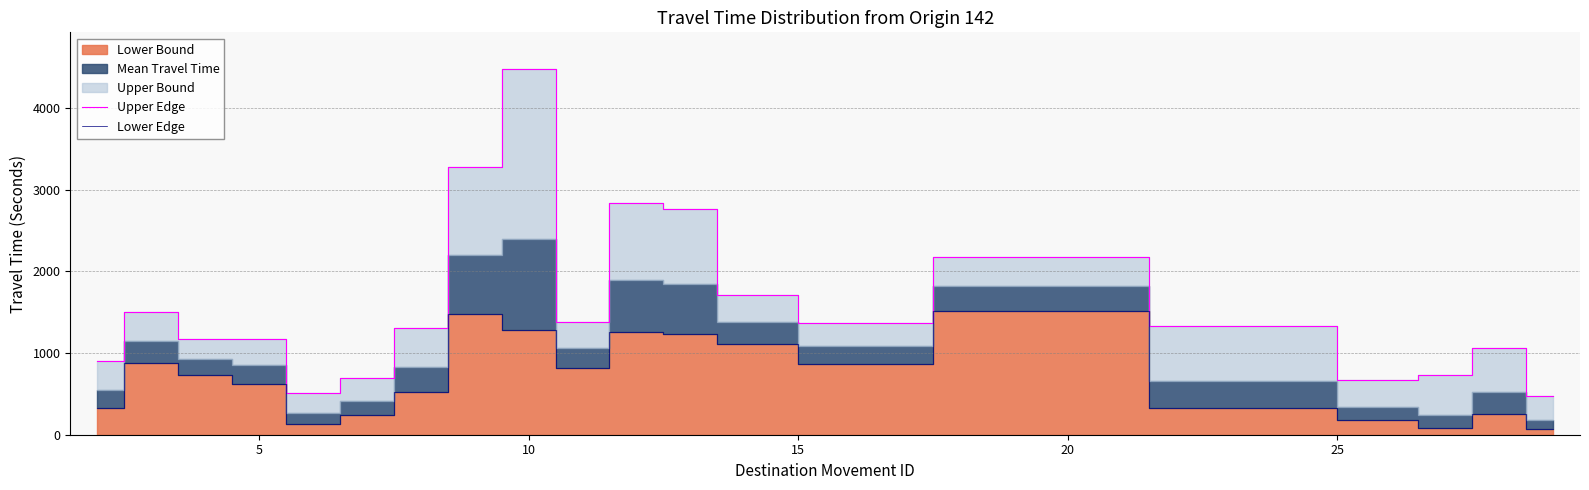

True or false: Lower Edge and Upper Edge cross at least once.

False